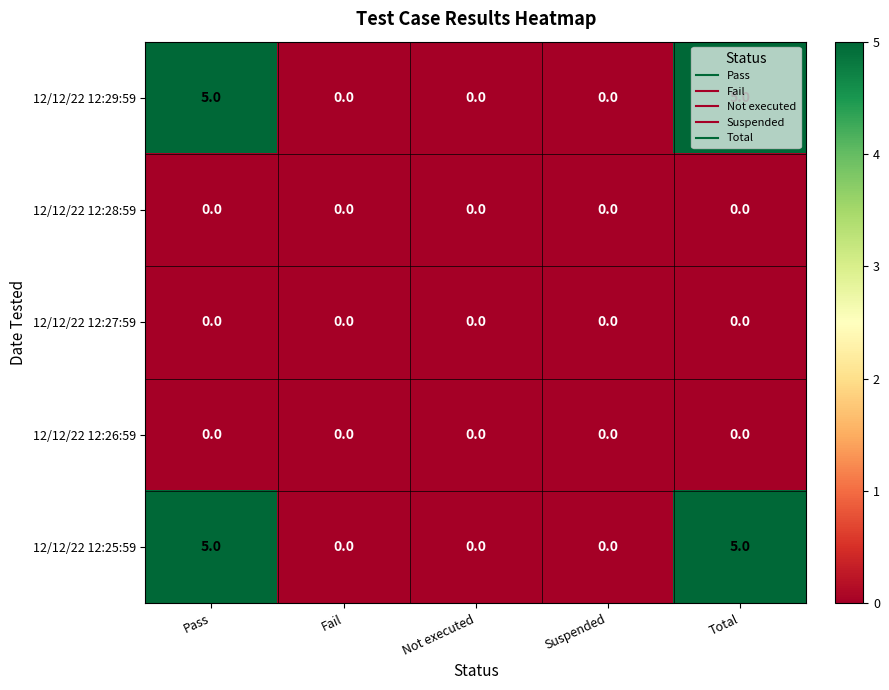

The 12/12/22 12:29:59 series shows 8 at Total. True or false?

False